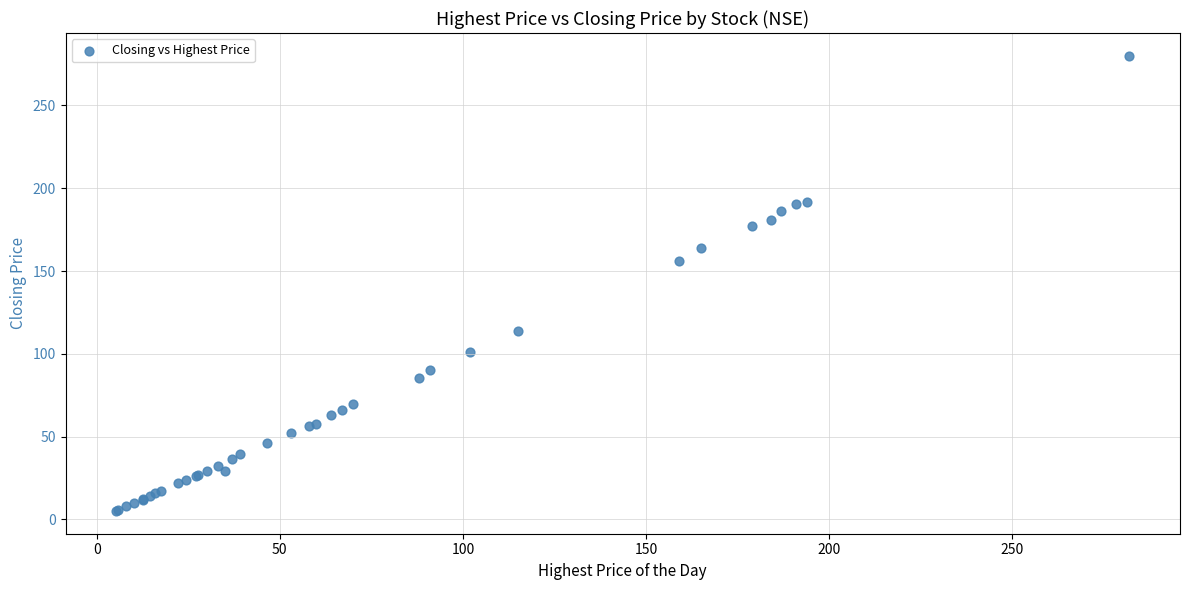

What Y value in the scatter plot is closest to 142?

156.0